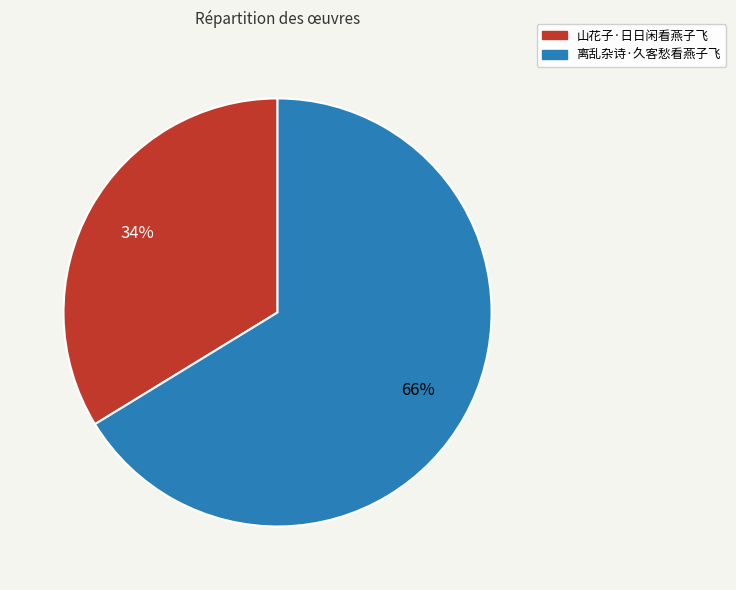

Which category has the biggest portion of the pie?

离乱杂诗·久客愁看燕子飞